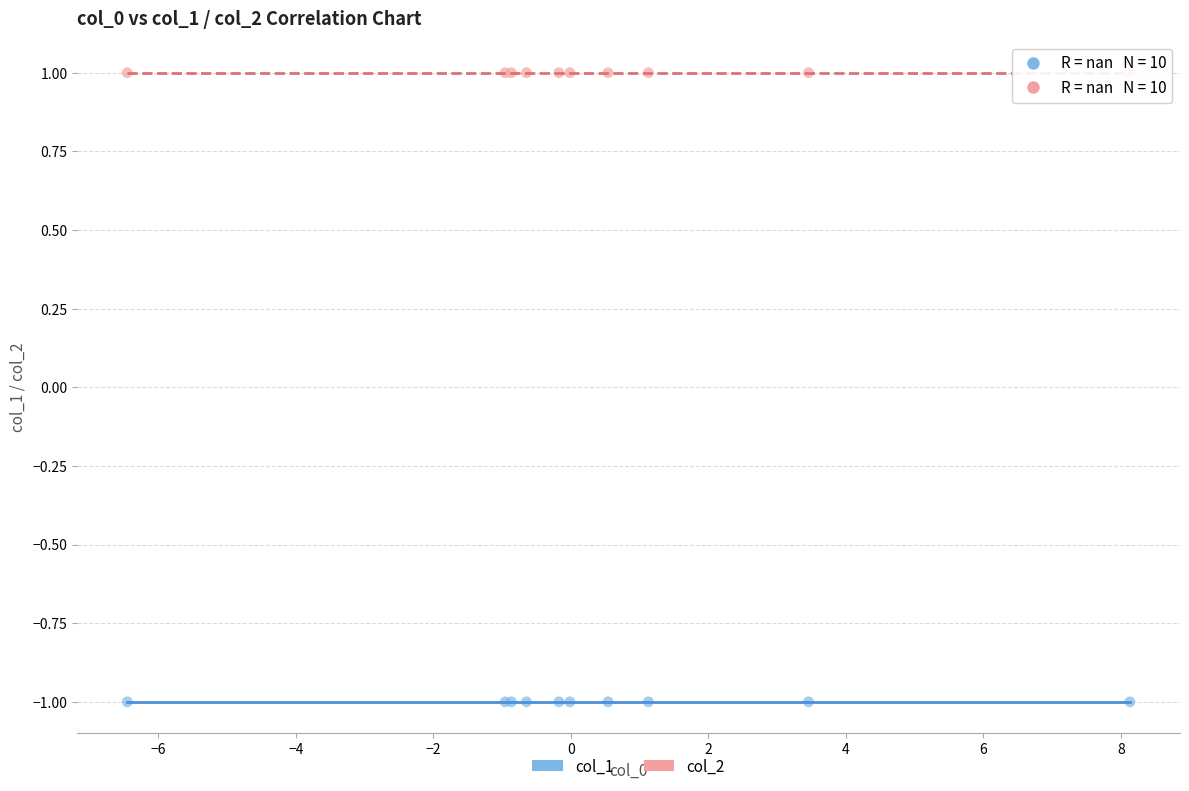

Which series reaches the maximum Y coordinate?

col_2